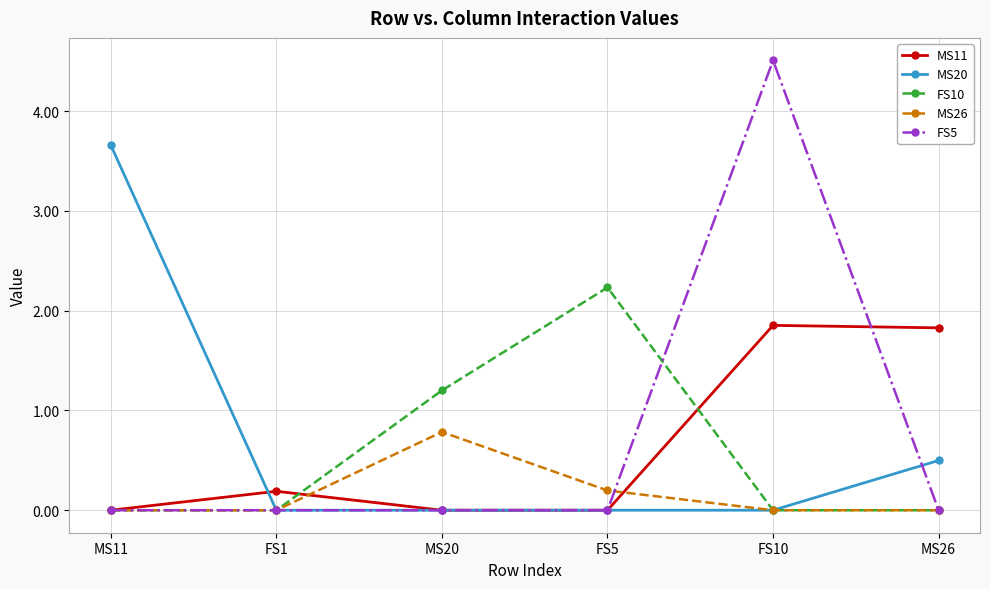

Which series has the widest spread of values?

FS5